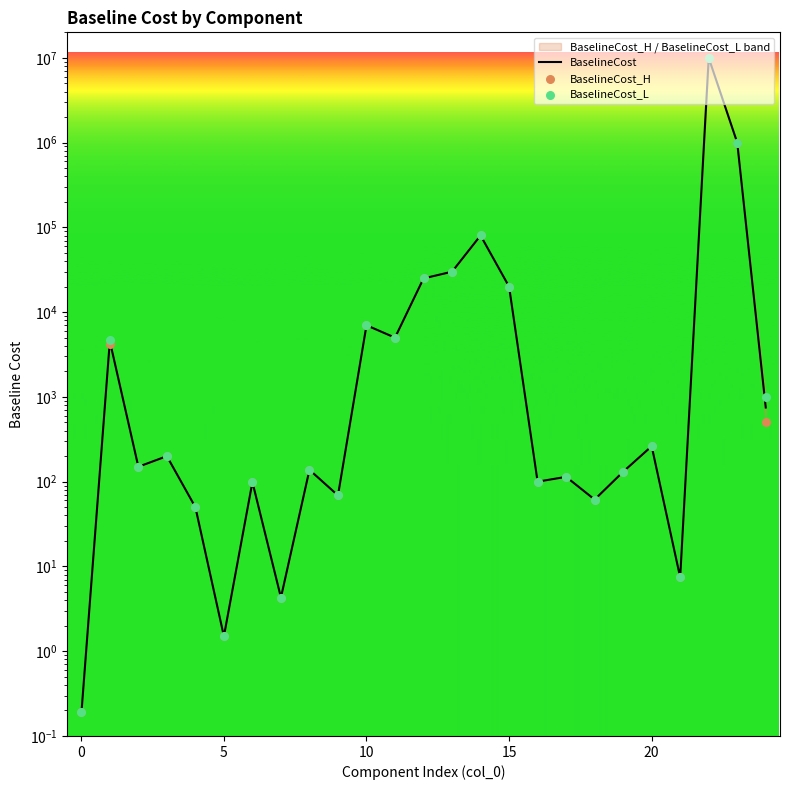

Which series has the largest Y range (max minus min)?

BaselineCost